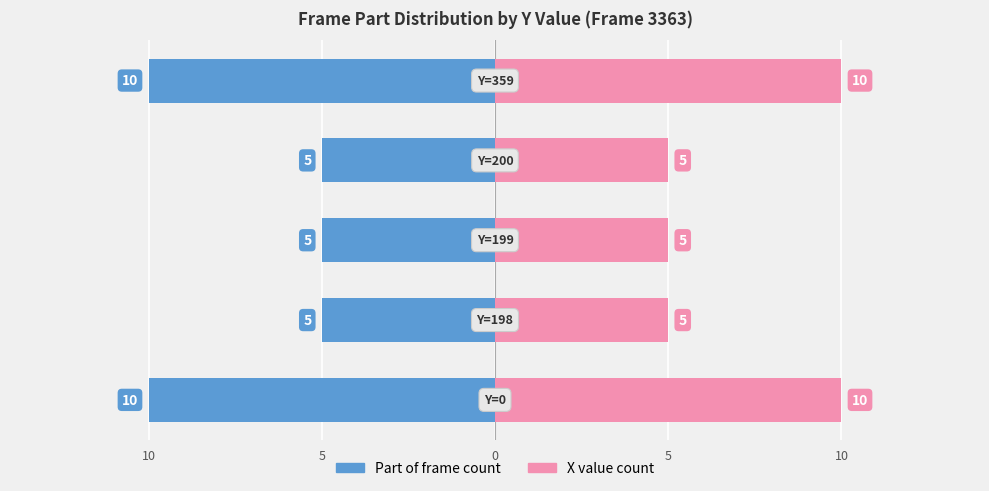

List the series in order of their overall mean, lowest first.

Part of frame count, X value count